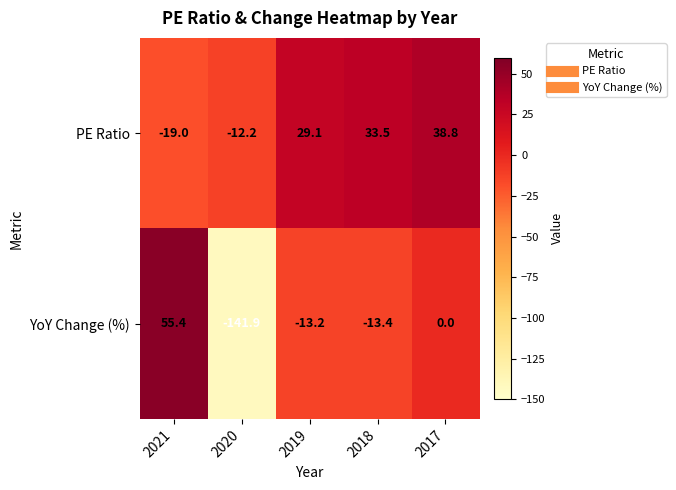

Rank the series by their maximum value, from highest to lowest.

YoY Change (%), PE Ratio